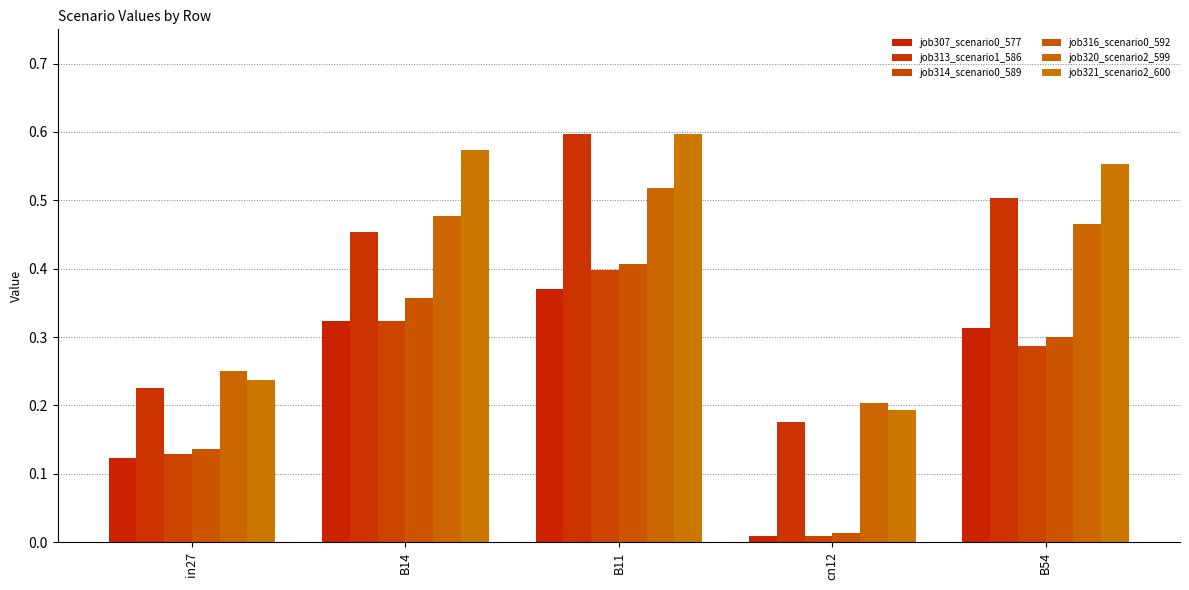

List the series in order of their peak value, highest first.

job313_scenario1_586, job321_scenario2_600, job320_scenario2_599, job316_scenario0_592, job314_scenario0_589, job307_scenario0_577